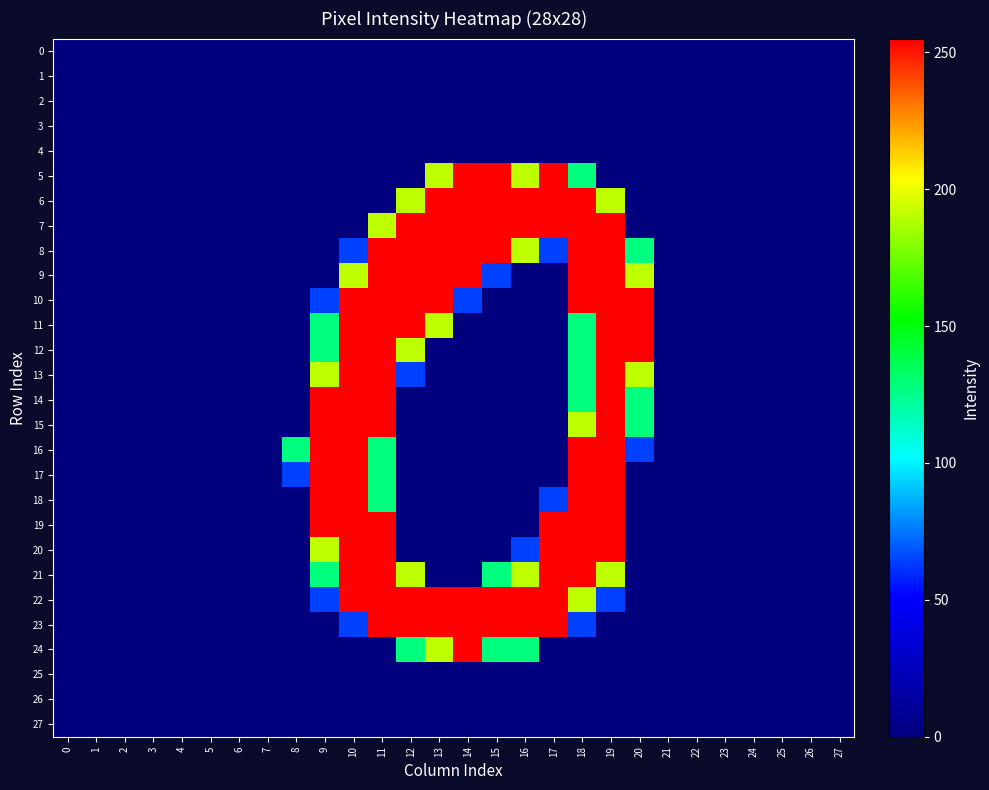

How many categories are shown in the chart?

28